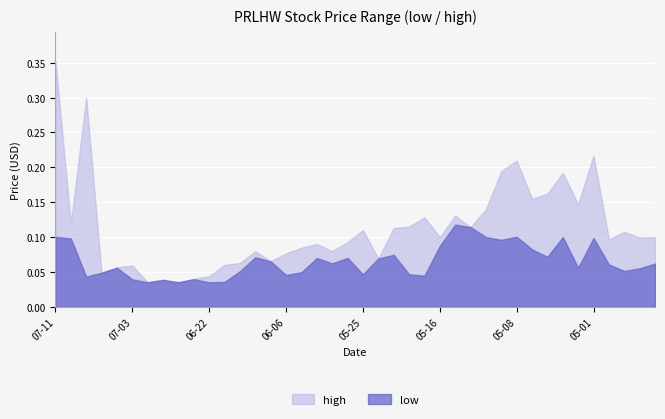

List the labels in order of high value, smallest first.

2023-06-28, 2023-06-26, 2023-06-27, 2023-06-23, 2023-06-22, 2023-07-06, 2023-07-05, 2023-07-03, 2023-06-21, 2023-06-12, 2023-06-07, 2023-05-23, 2023-06-06, 2023-06-09, 2023-05-31, 2023-06-02, 2023-06-01, 2023-05-26, 2023-04-28, 2023-04-26, 2023-05-16, 2023-04-25, 2023-04-27, 2023-05-25, 2023-05-19, 2023-05-12, 2023-05-18, 2023-07-10, 2023-05-17, 2023-05-15, 2023-05-10, 2023-05-02, 2023-05-05, 2023-05-04, 2023-05-03, 2023-05-09, 2023-05-08, 2023-05-01, 2023-07-07, 2023-07-11